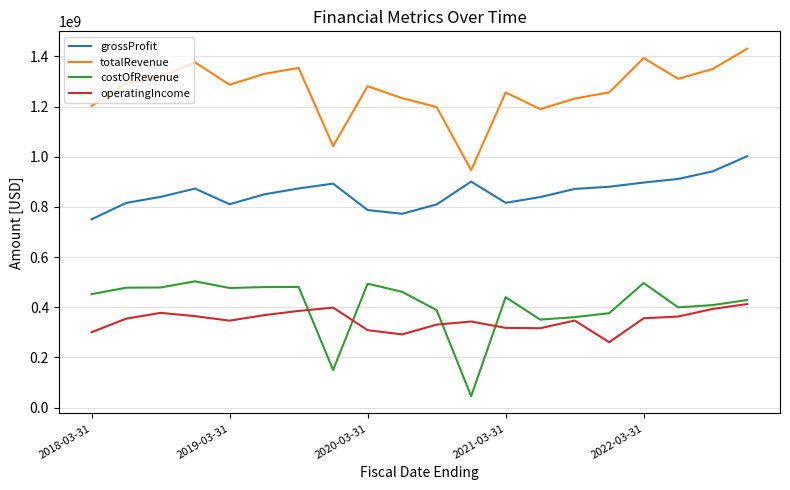

What is the smallest value displayed?

45400000